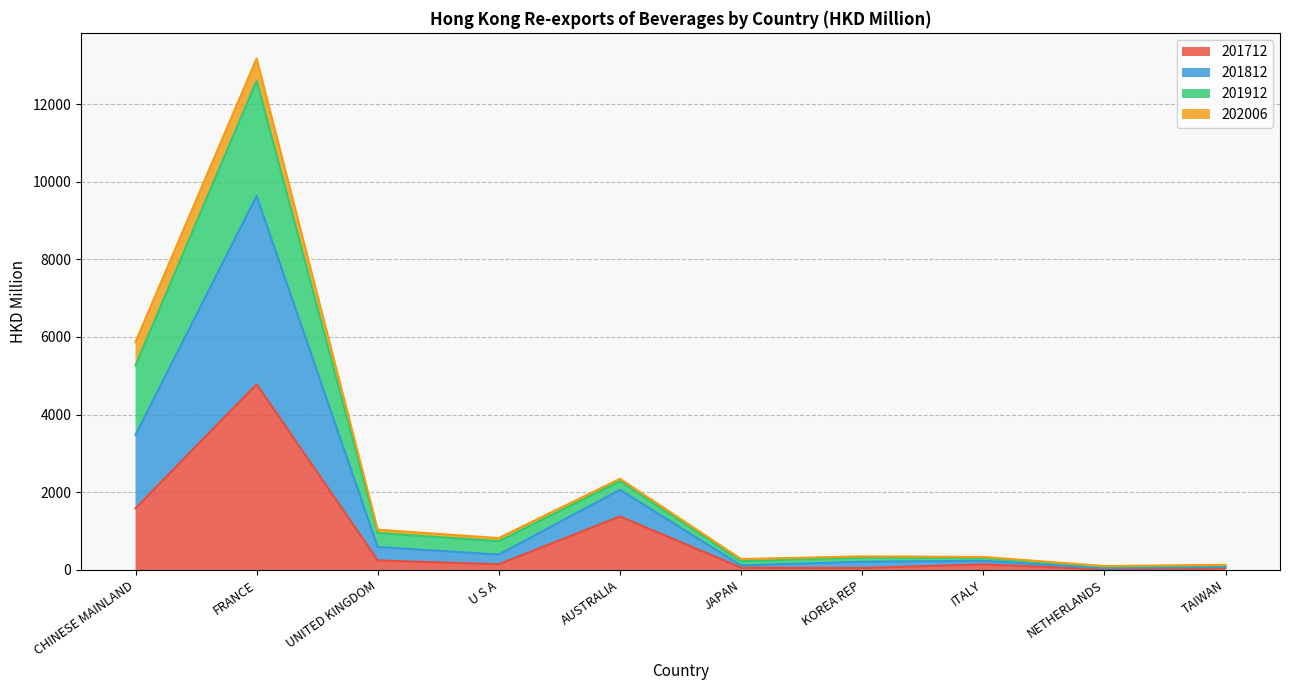

Is it true that 201712 equals 7661.2 at FRANCE?

False